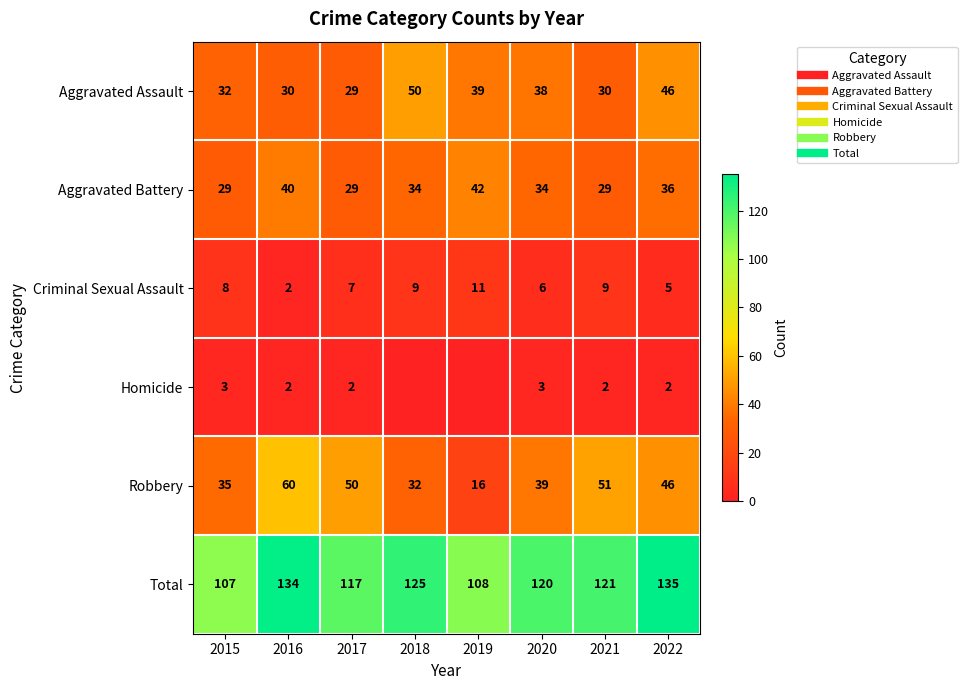

Between 2015 and 2022, which series saw the biggest shift?

Total